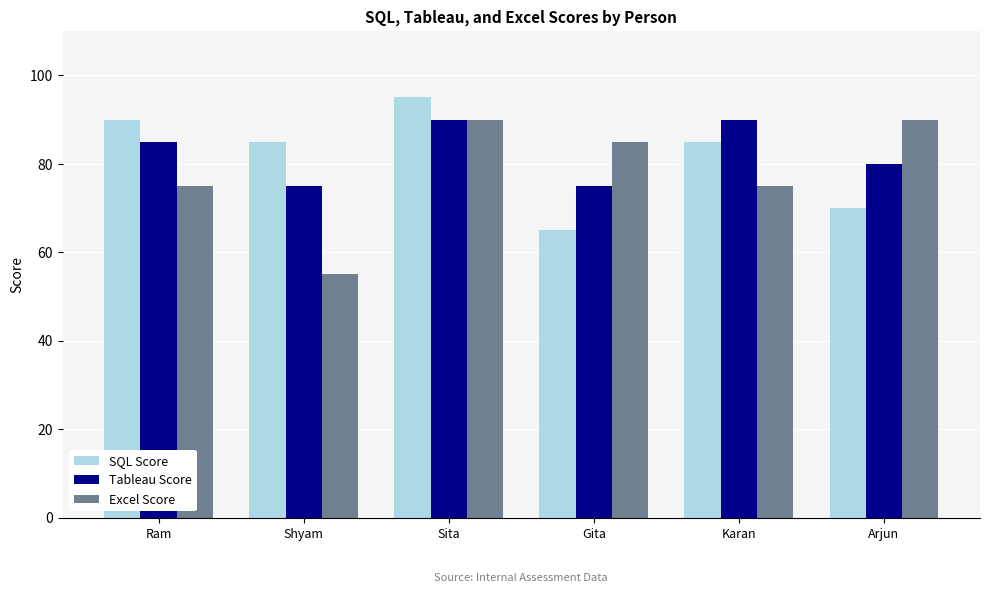

Which label corresponds to the largest value in the chart?

Sita